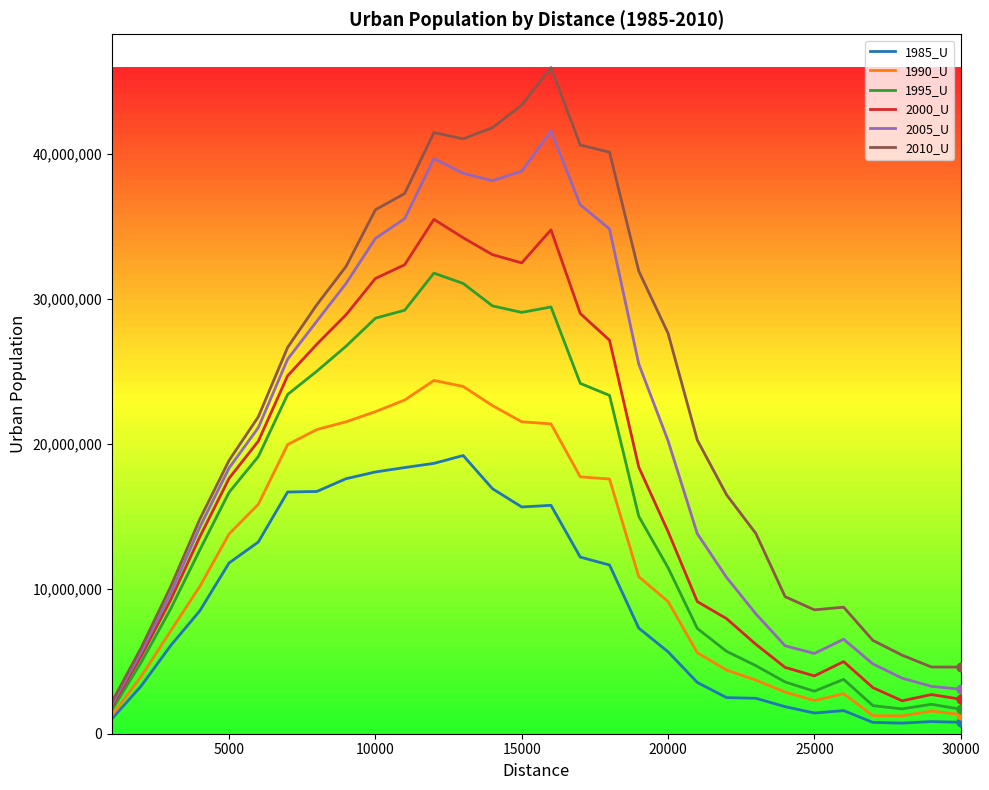

Which series has the largest total across all categories?

2010_U